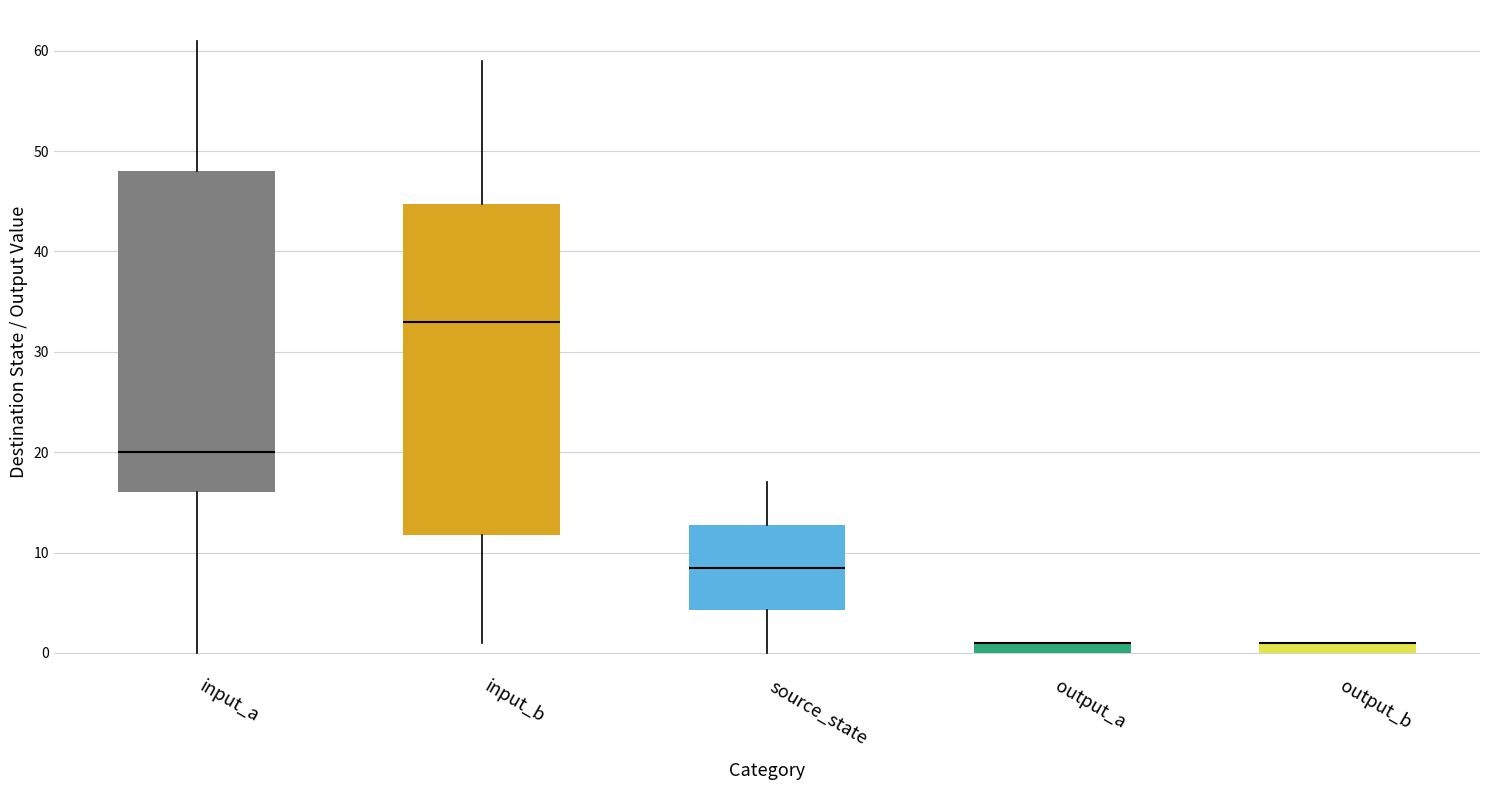

Comparing the boxes themselves (not the whiskers), which one is the tallest?

input_b